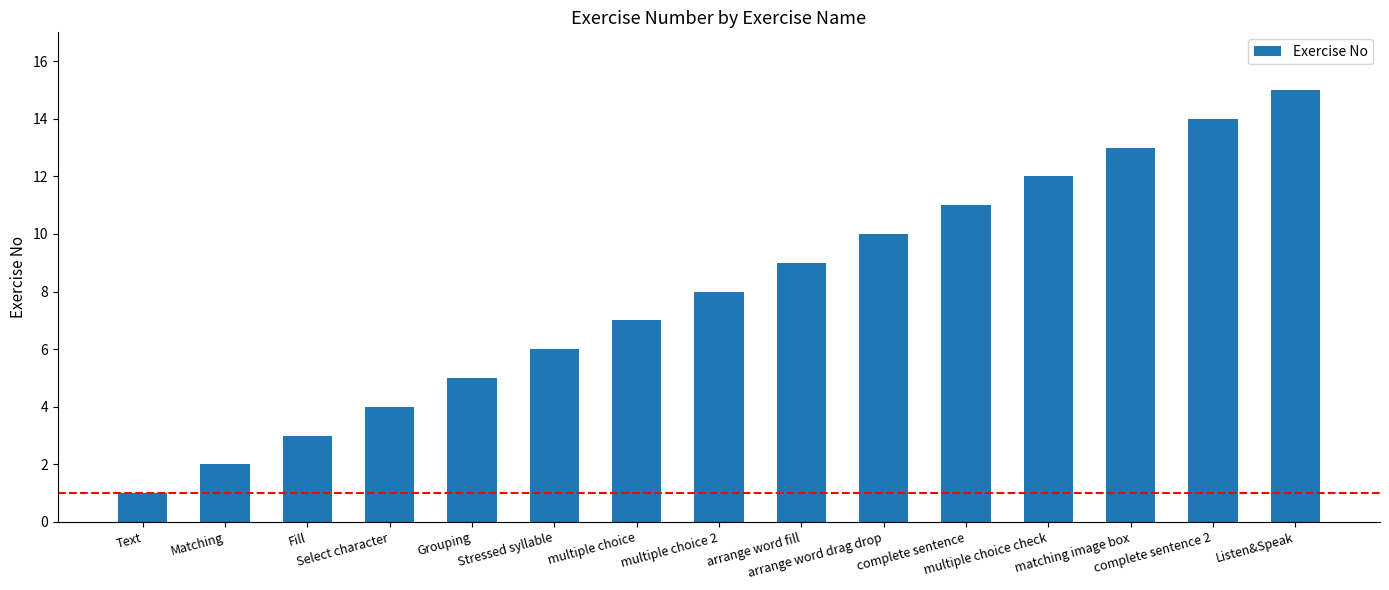

Is it true that the value at matching image box is 19?

False